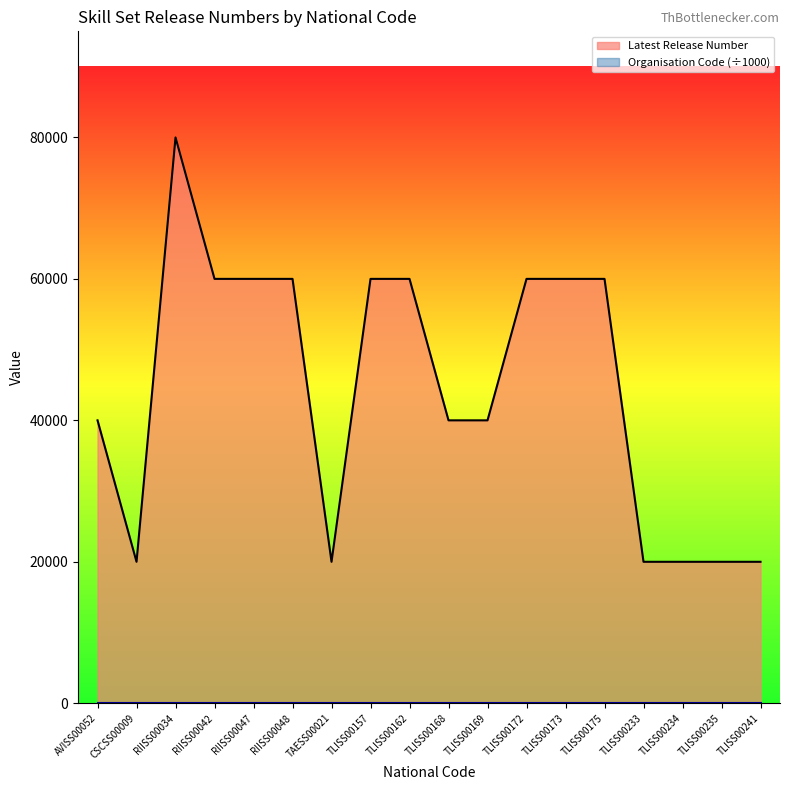

What is the approximate value at TLISS00162?

60000